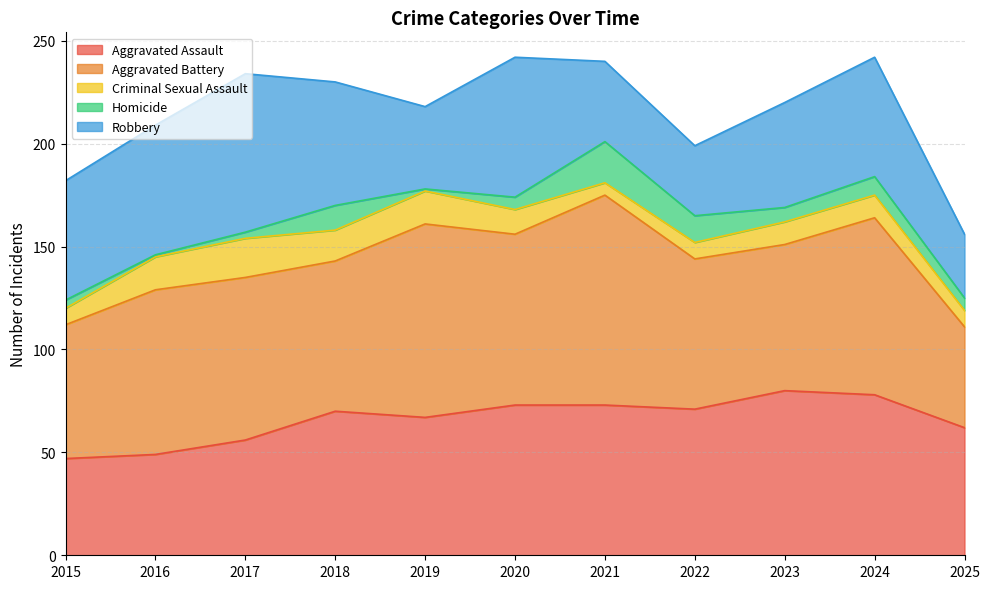

List the series in order of their peak value, highest first.

Aggravated Battery, Aggravated Assault, Robbery, Homicide, Criminal Sexual Assault